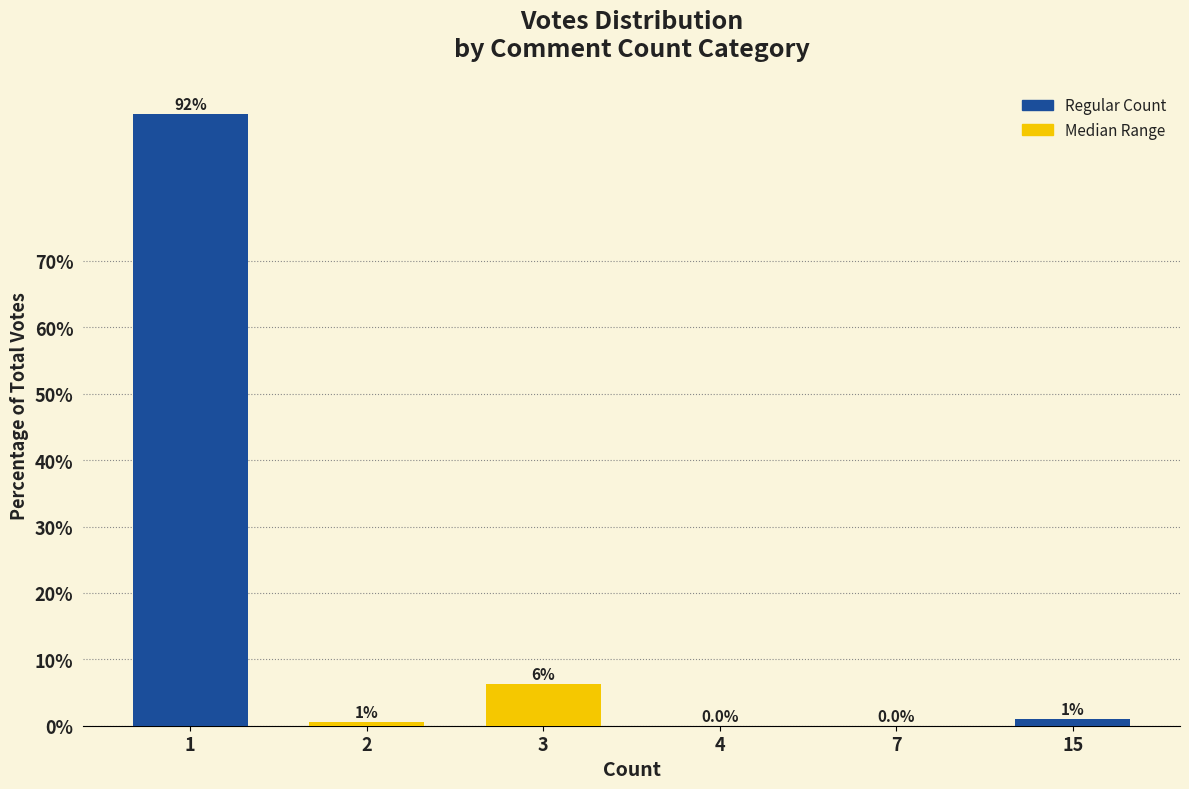

What is the sum of all values?

100.0